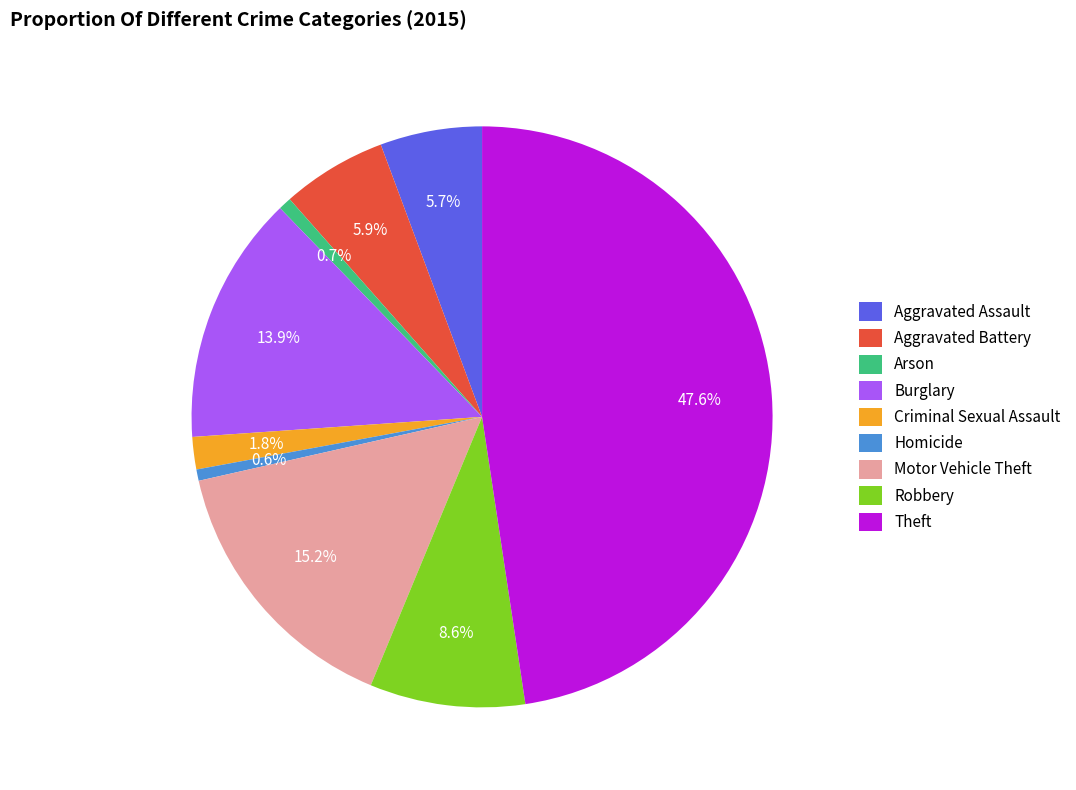

Does Criminal Sexual Assault represent more than half of the total?

No